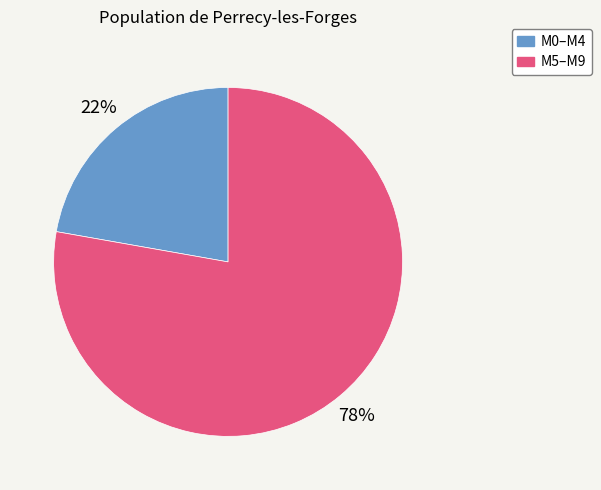

Combined, do M0–M4 and M5–M9 account for over 50%?

Yes